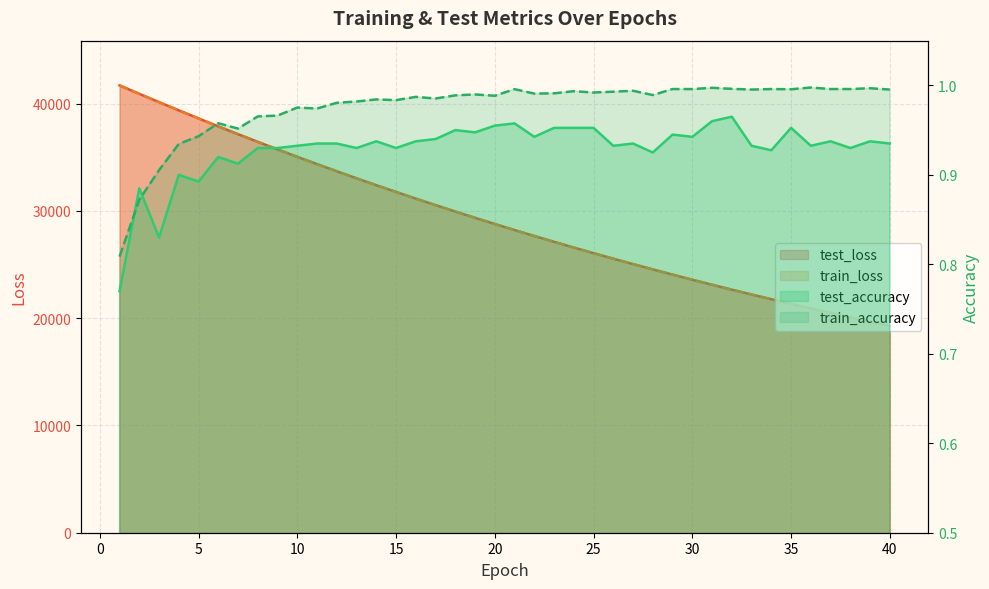

What are all the series names shown in the legend?

test_loss, train_loss, test_accuracy, train_accuracy